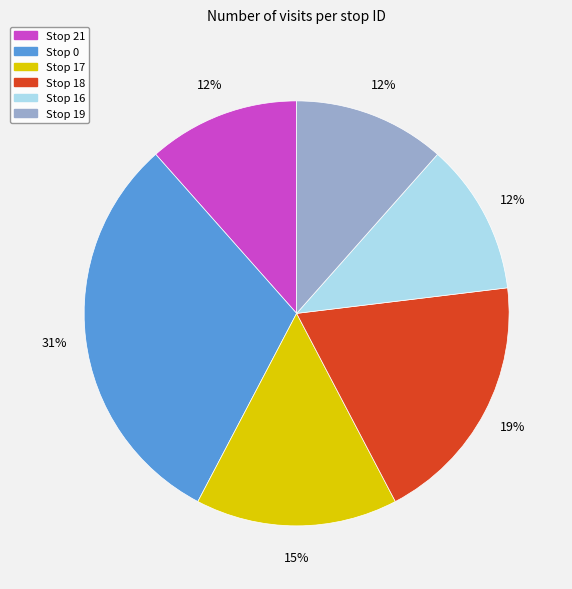

What is the largest slice in the pie chart?

Stop 0